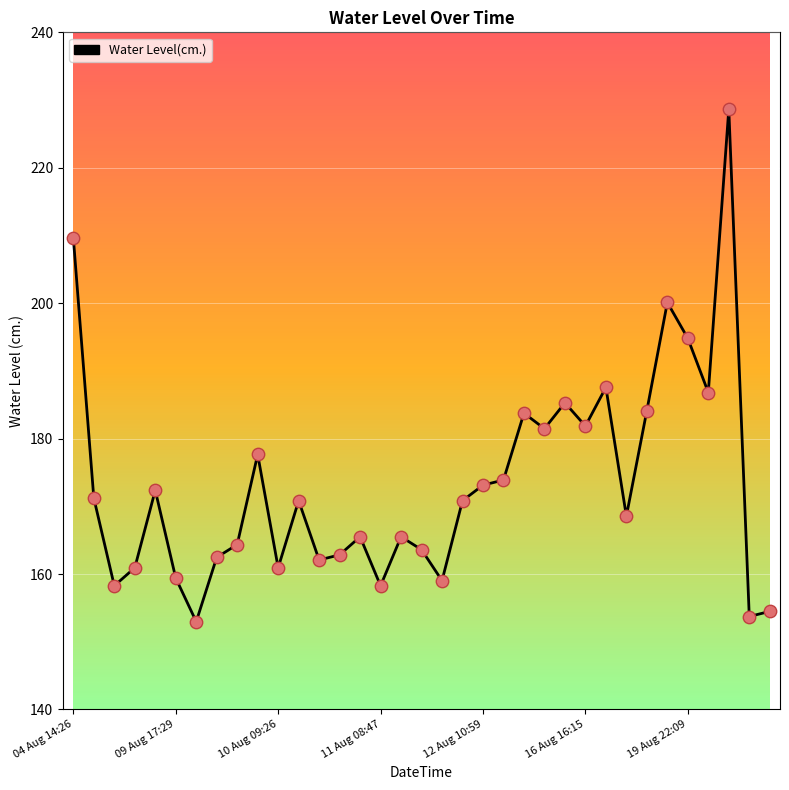

What is the maximum value shown in the chart?

228.7